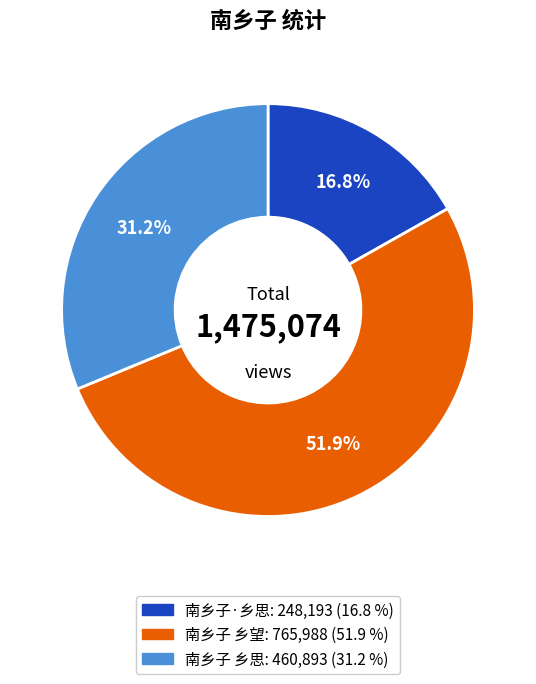

To the nearest percent, what is the difference between the 南乡子·乡思 and 南乡子 乡思 slice percentages?

14%